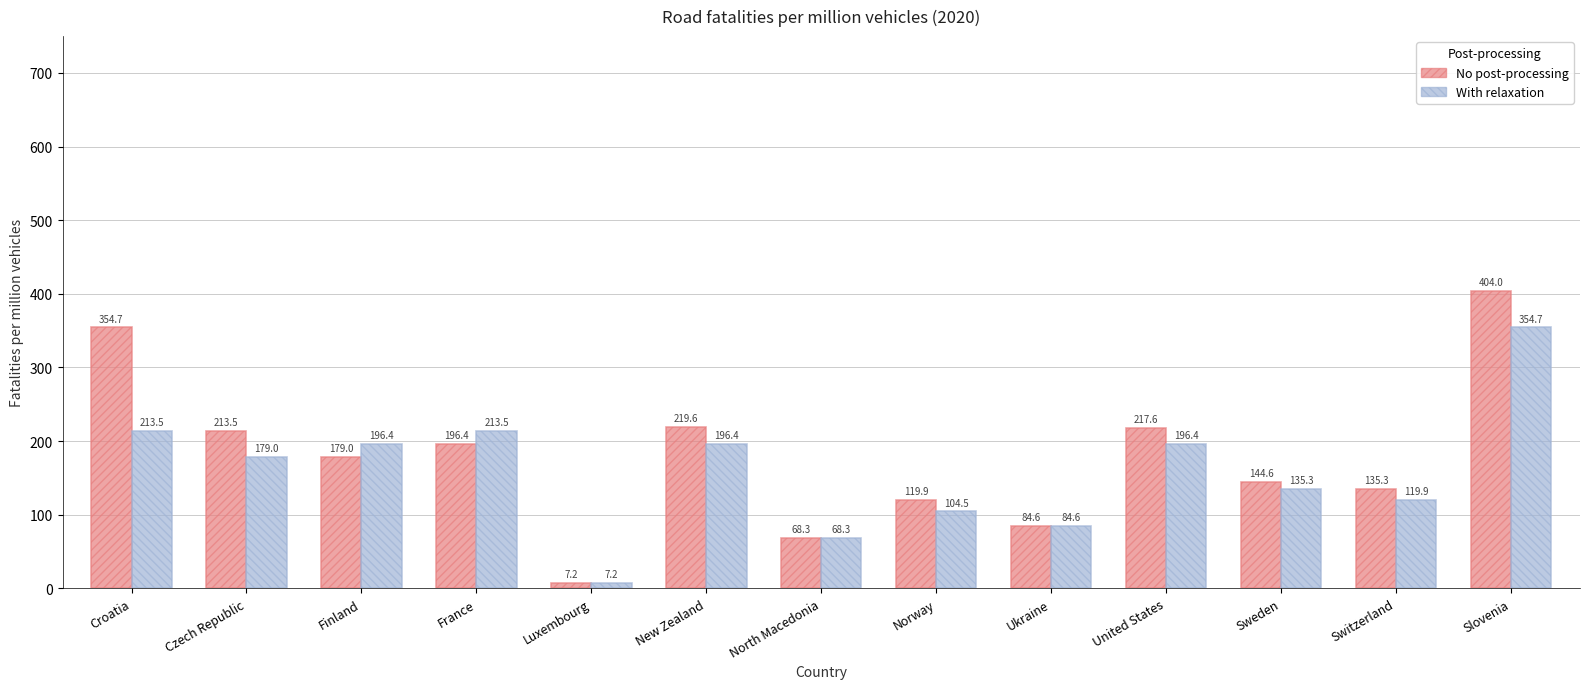

How many categories are shown in the chart?

13